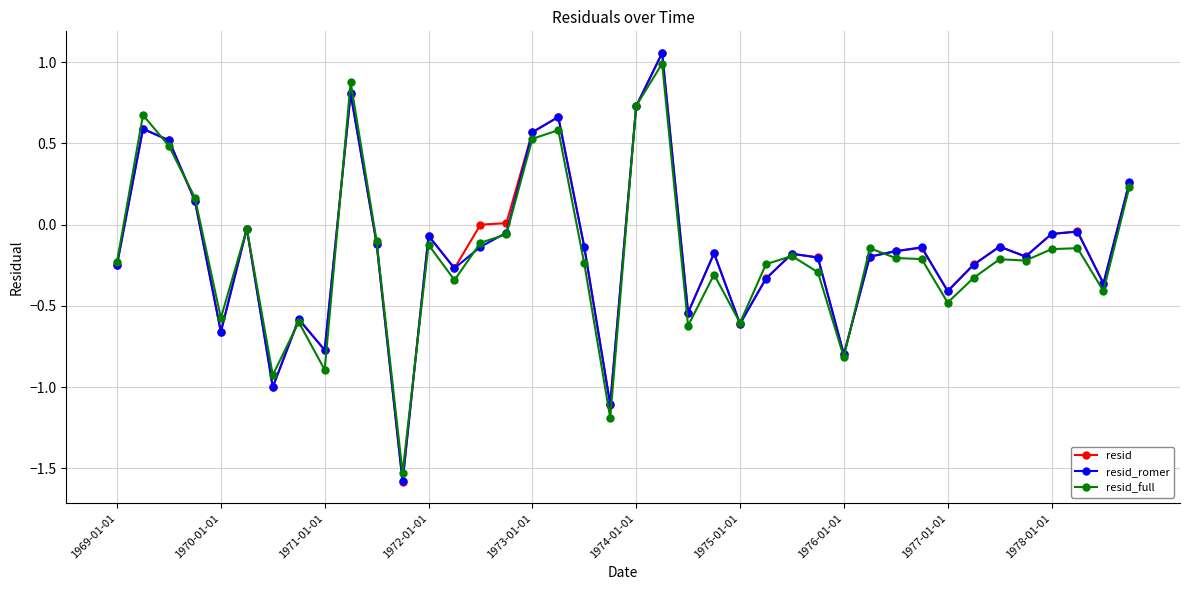

True or false: resid_romer has more than 0 interior local peaks.

True